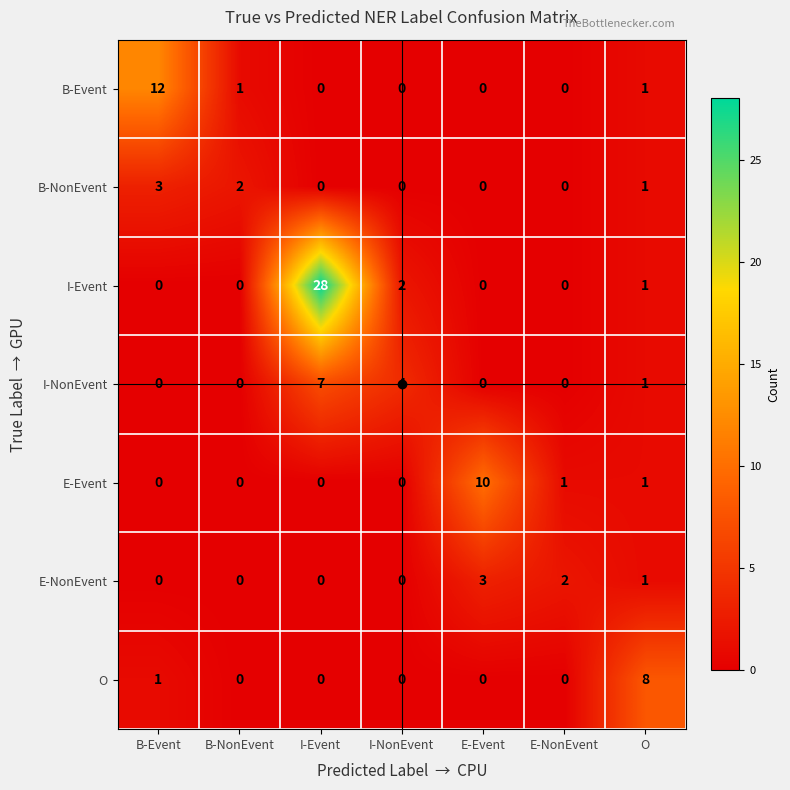

Is it true that B-NonEvent equals 0 at I-Event?

True